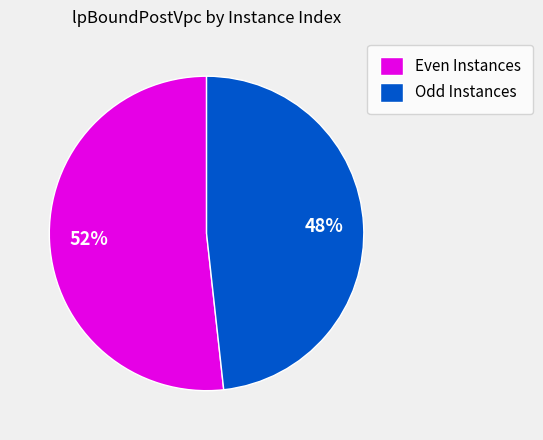

Is there a majority slice in this chart?

Yes